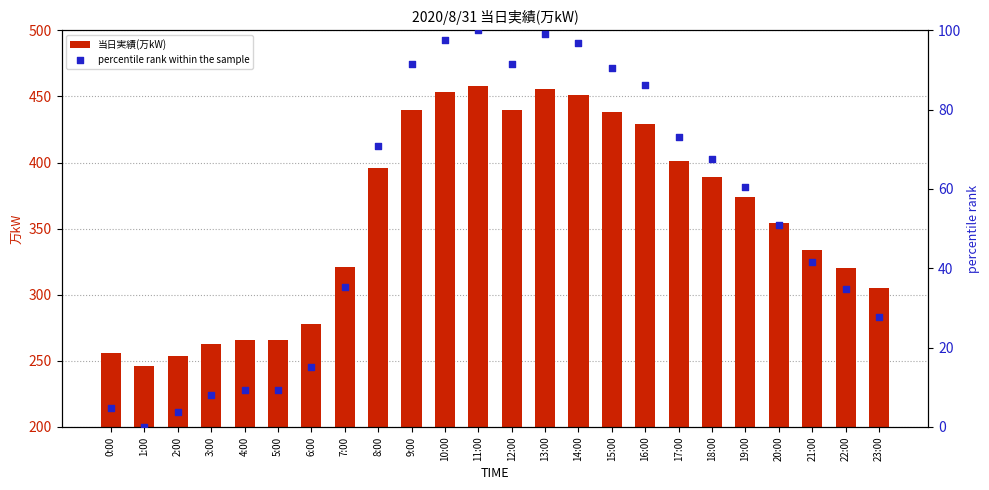

What is the total value across all series at 9:00?

531.5